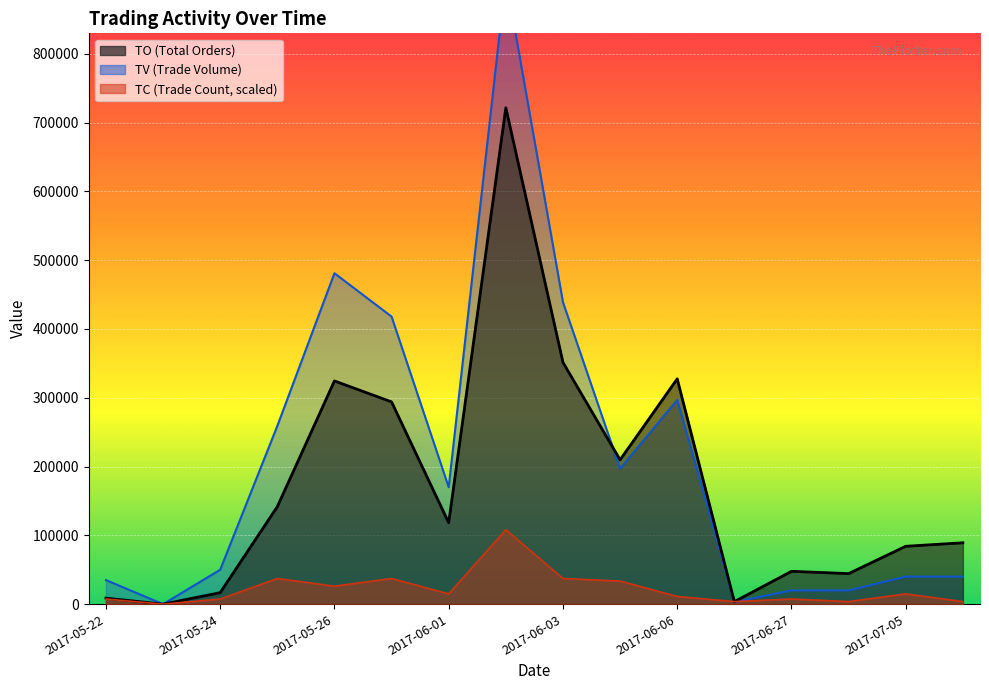

Which series has the largest range (max minus min)?

TV